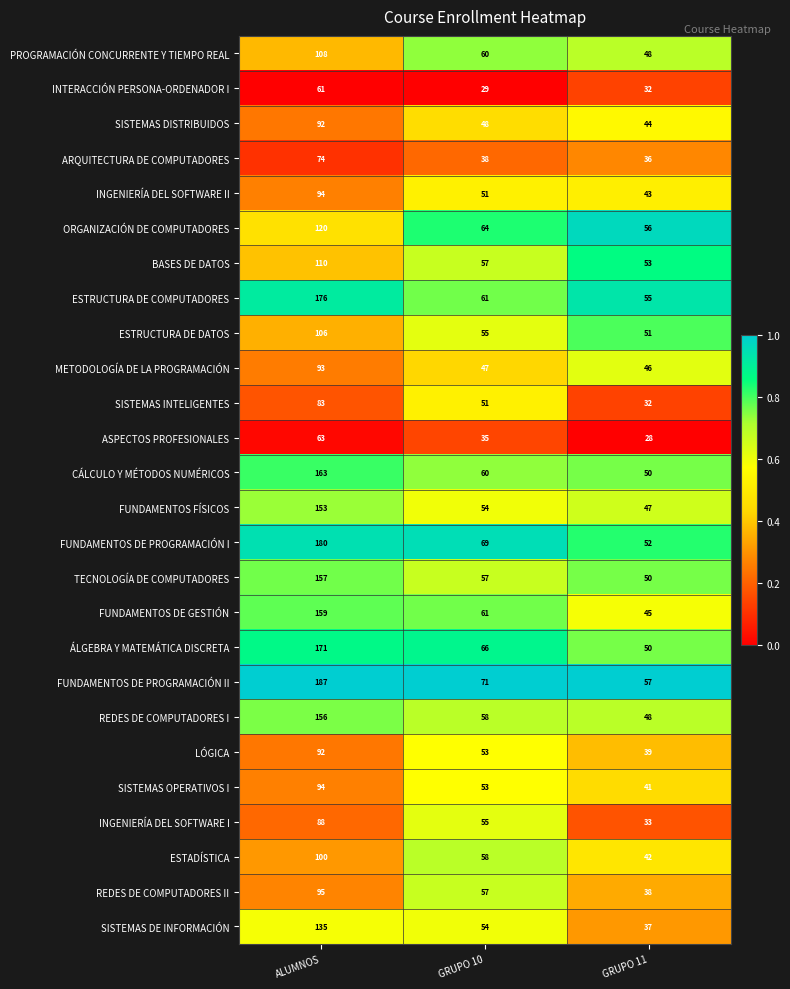

How many categories are shown in the chart?

3